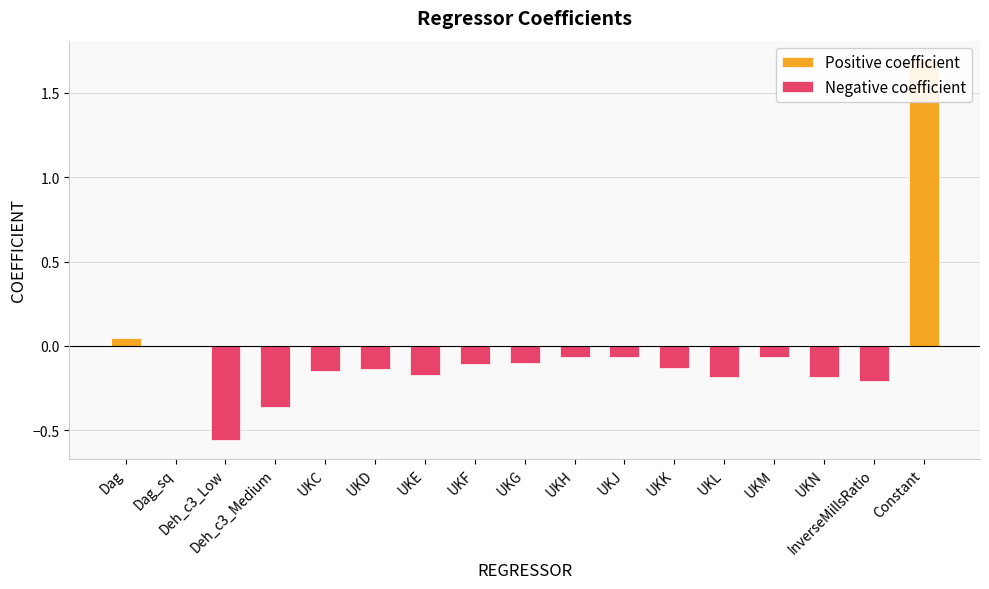

At how many categories does at least one series exceed 0?

2